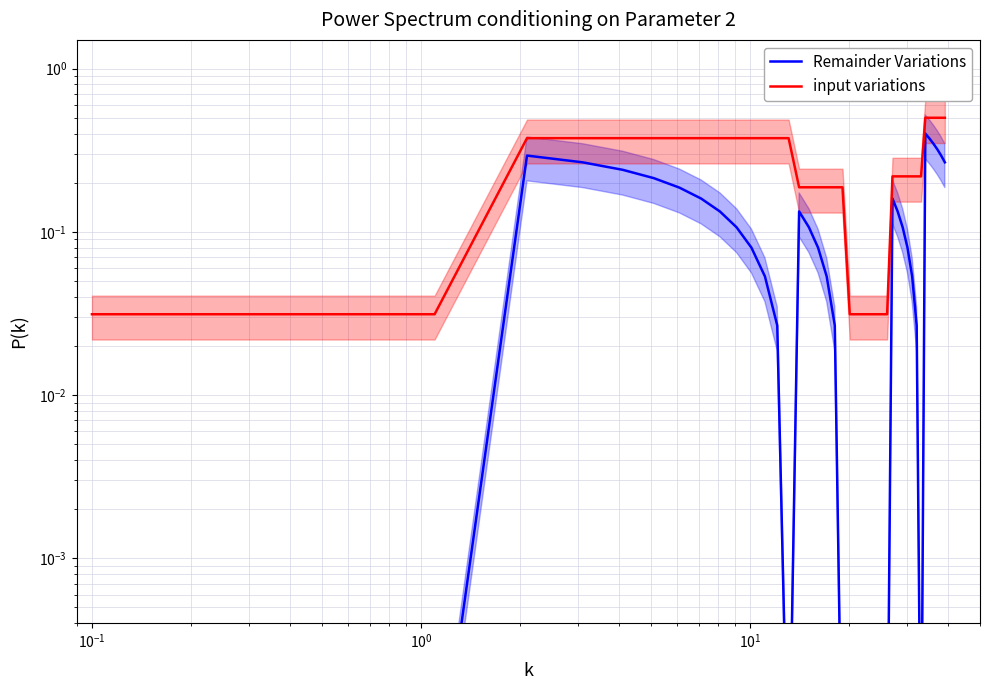

Reading left to right, transcribe all the data shown in this chart.

Remainder Variations: 0.0	0.0	0.3	0.3	0.2	0.2	0.2	0.2	0.1	0.1	0.1	0.1	0.0	0.0	0.1	0.1	0.1	0.1	0.0	0.0	0.0	0.0	0.0	0.0	0.0	0.0	0.0	0.2	0.1	0.1	0.1	0.1	0.0	0.0	0.4	0.4	0.3	0.3	0.3	0.3
input variations: 0.0	0.0	0.4	0.4	0.4	0.4	0.4	0.4	0.4	0.4	0.4	0.4	0.4	0.4	0.2	0.2	0.2	0.2	0.2	0.2	0.0	0.0	0.0	0.0	0.0	0.0	0.0	0.2	0.2	0.2	0.2	0.2	0.2	0.2	0.5	0.5	0.5	0.5	0.5	0.5